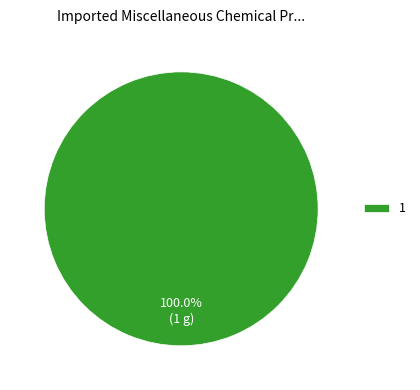

Rank the categories by value from highest to lowest.

1